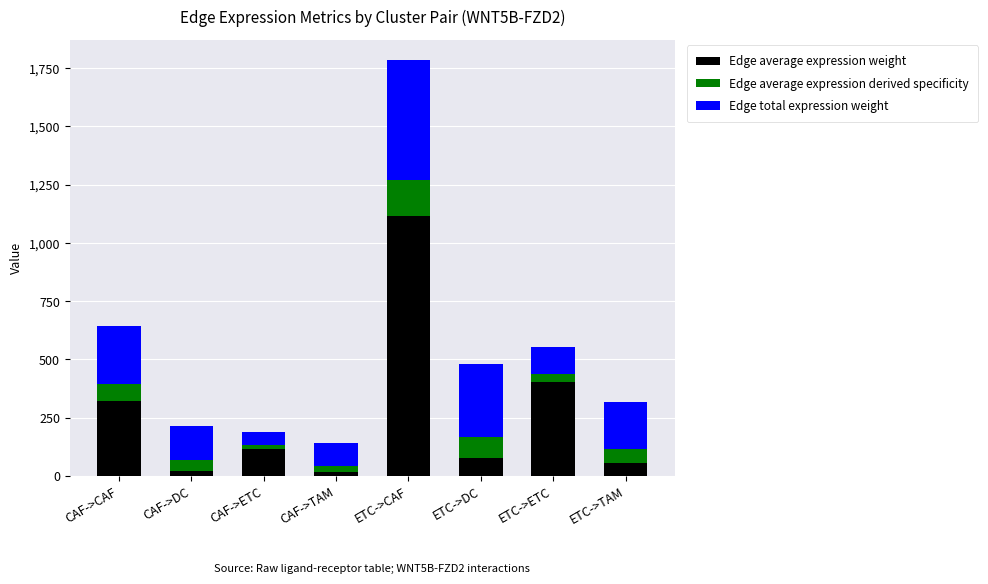

What is the total value across all series at CAF->DC?

216.3